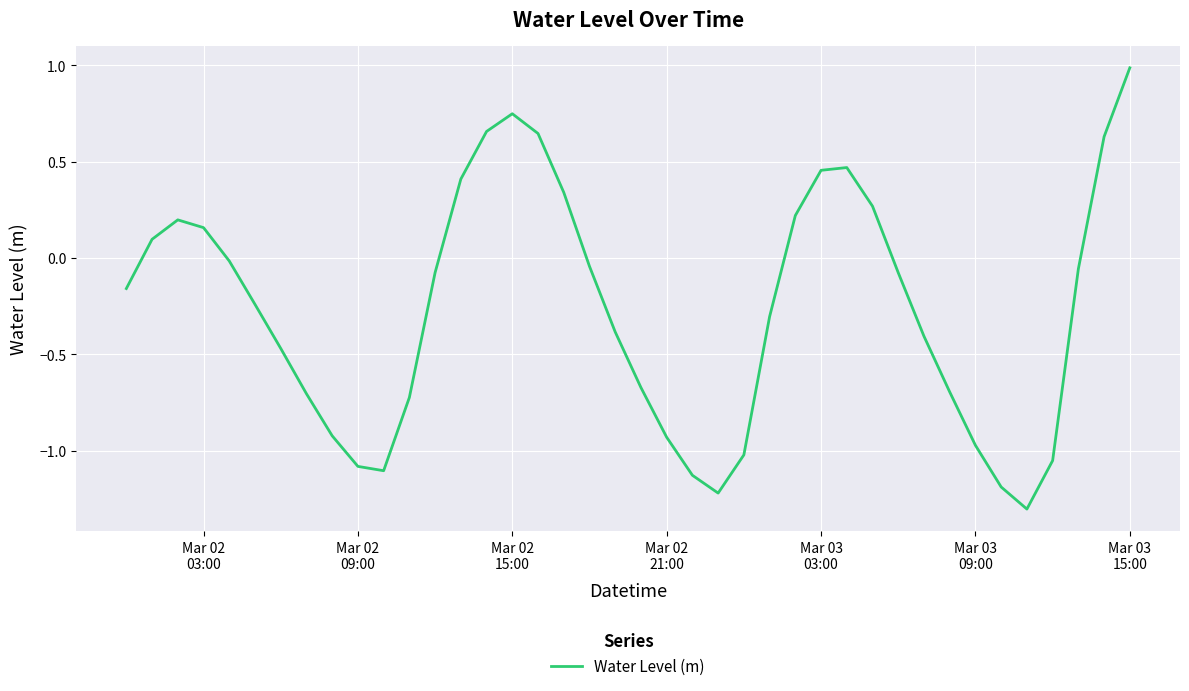

What is the smallest value displayed?

-1.3